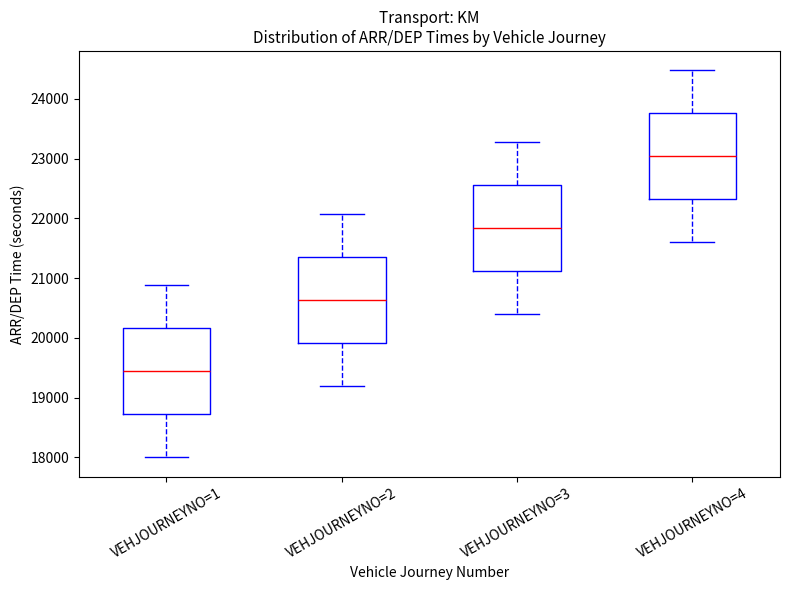

Which box's median line is the highest?

VEHJOURNEYNO=4